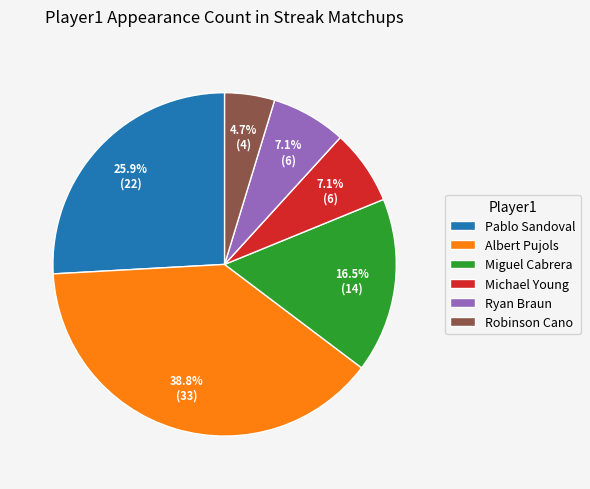

Count the number of slices in the pie.

6